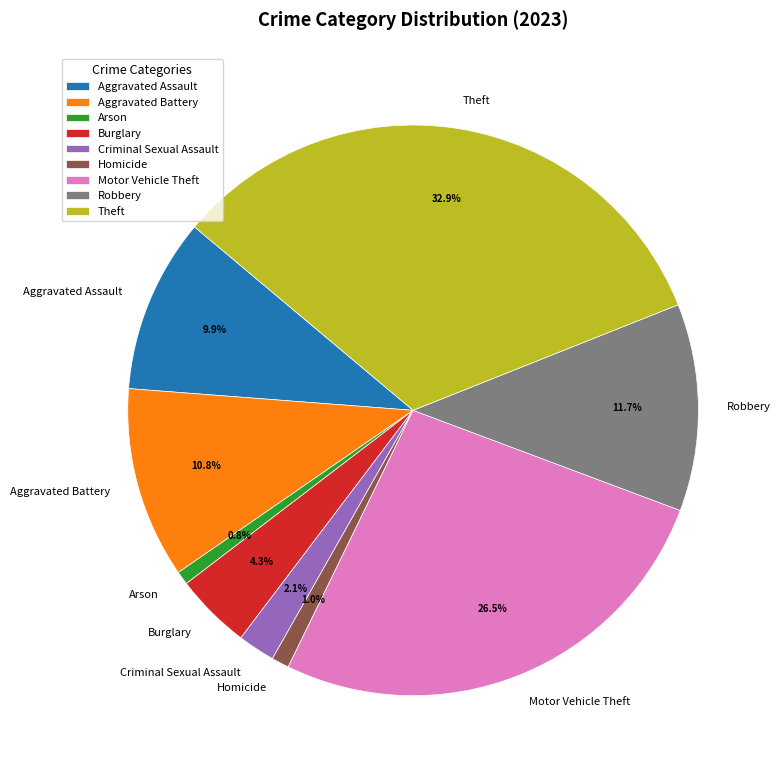

What is the ratio of the value at Homicide to the value at Criminal Sexual Assault?

0.5